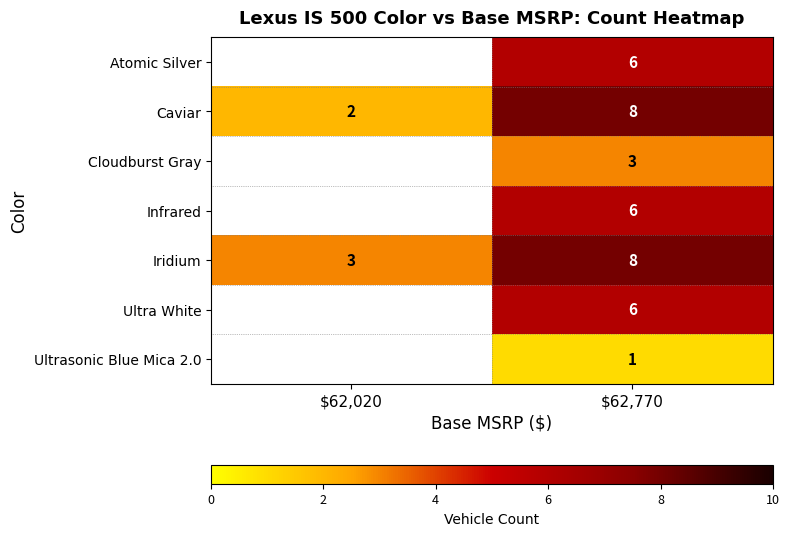

True or false: Atomic Silver has a value of 6 at $62,770.

True